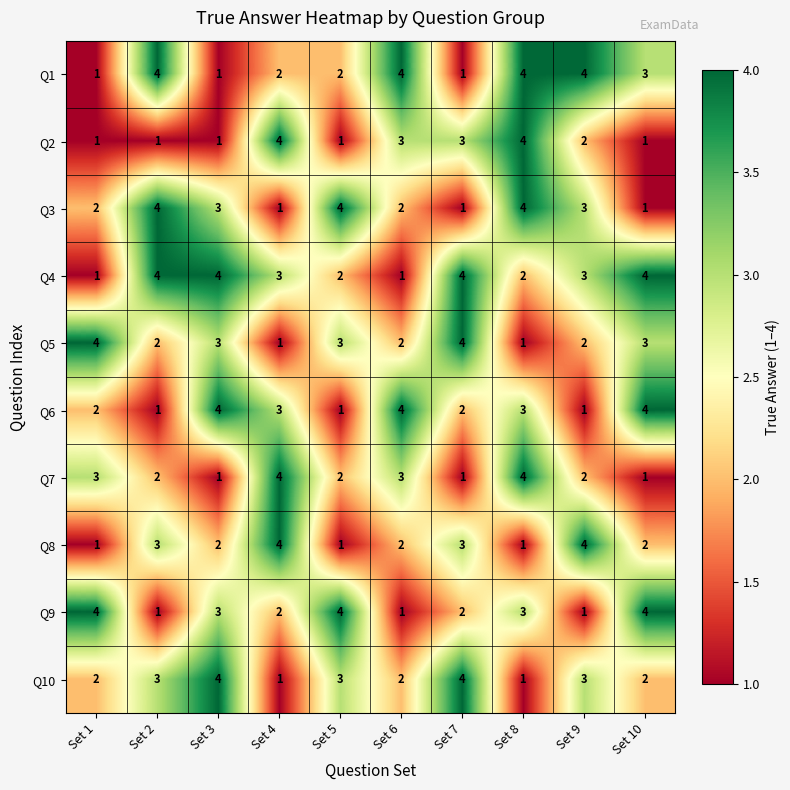

What is the difference between the highest and lowest values at Set 1?

3